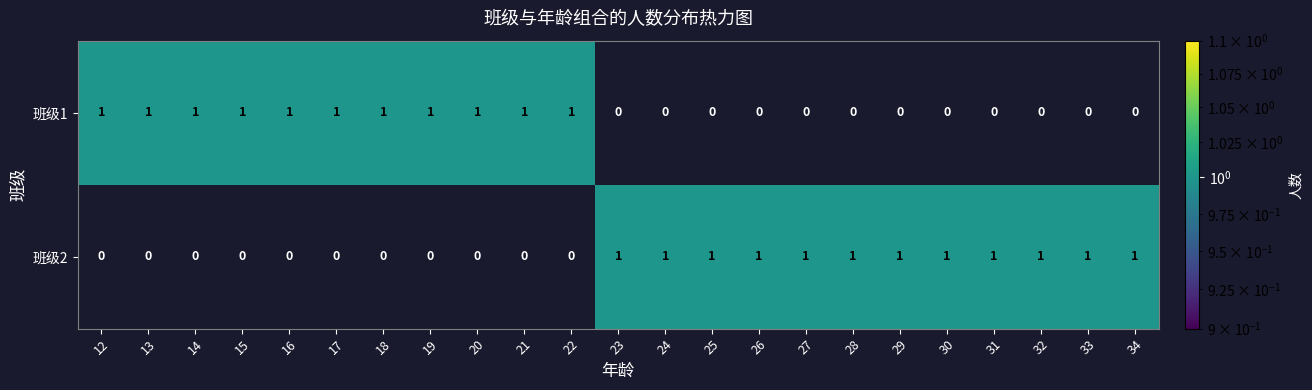

Is it true that 班级2 equals 1 at 26?

True